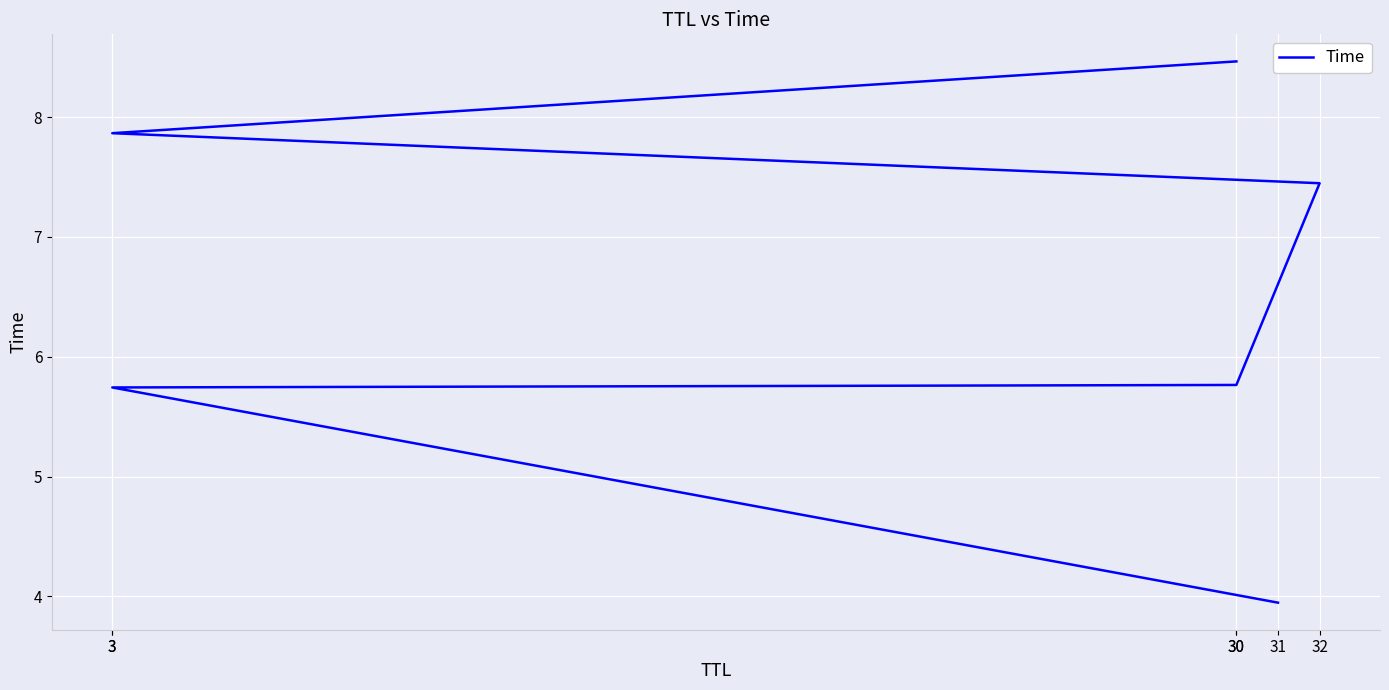

How many data points are less than 7?

3